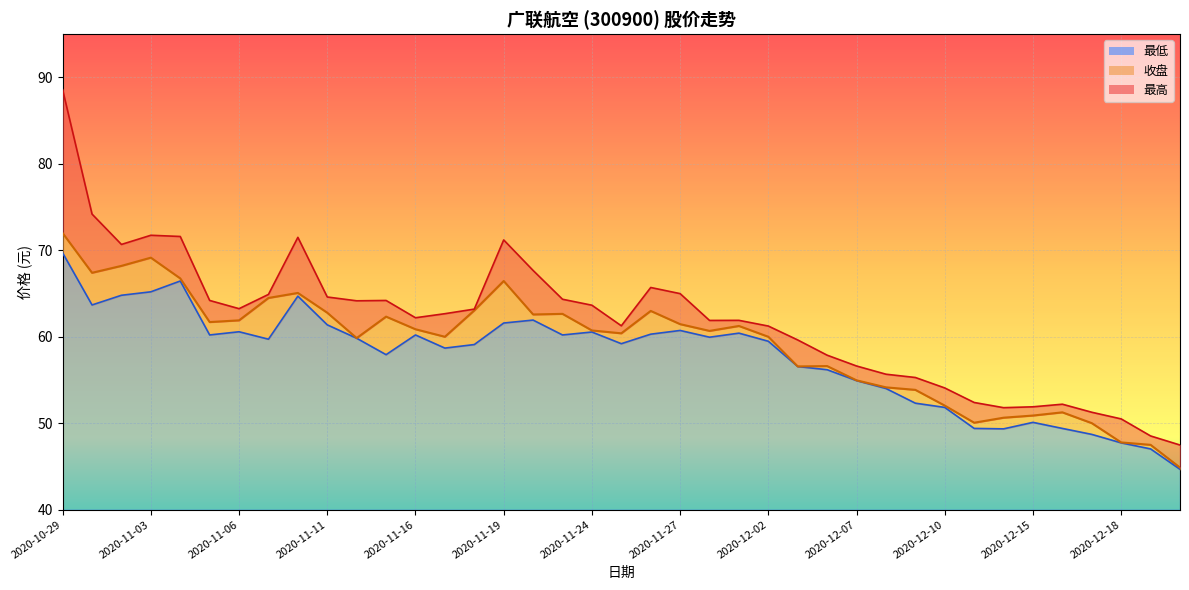

At which label does 最低 first exceed 59?

2020-10-29